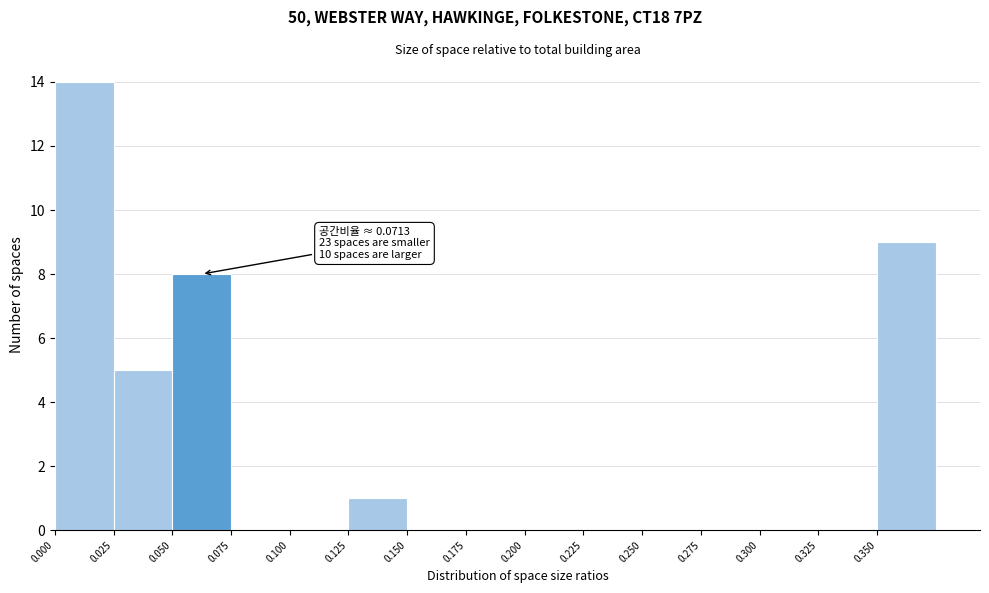

Over which range of the x-axis is the bar tallest?

0.000 to 0.025